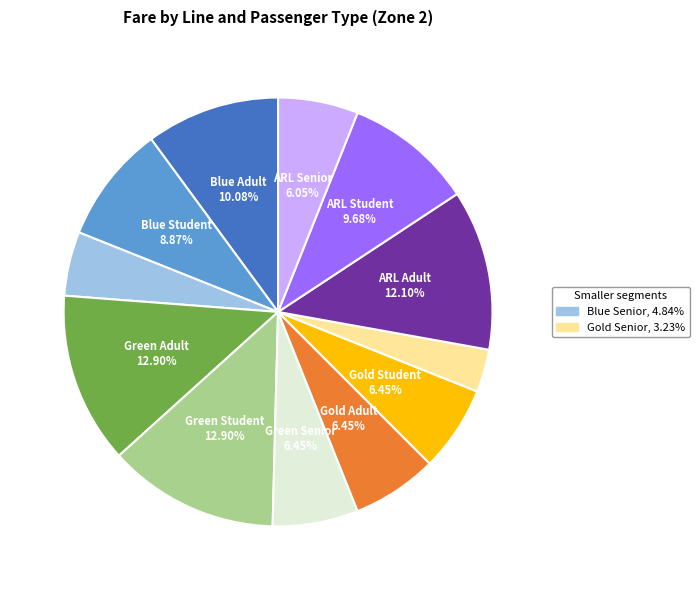

Is there a majority slice in this chart?

No